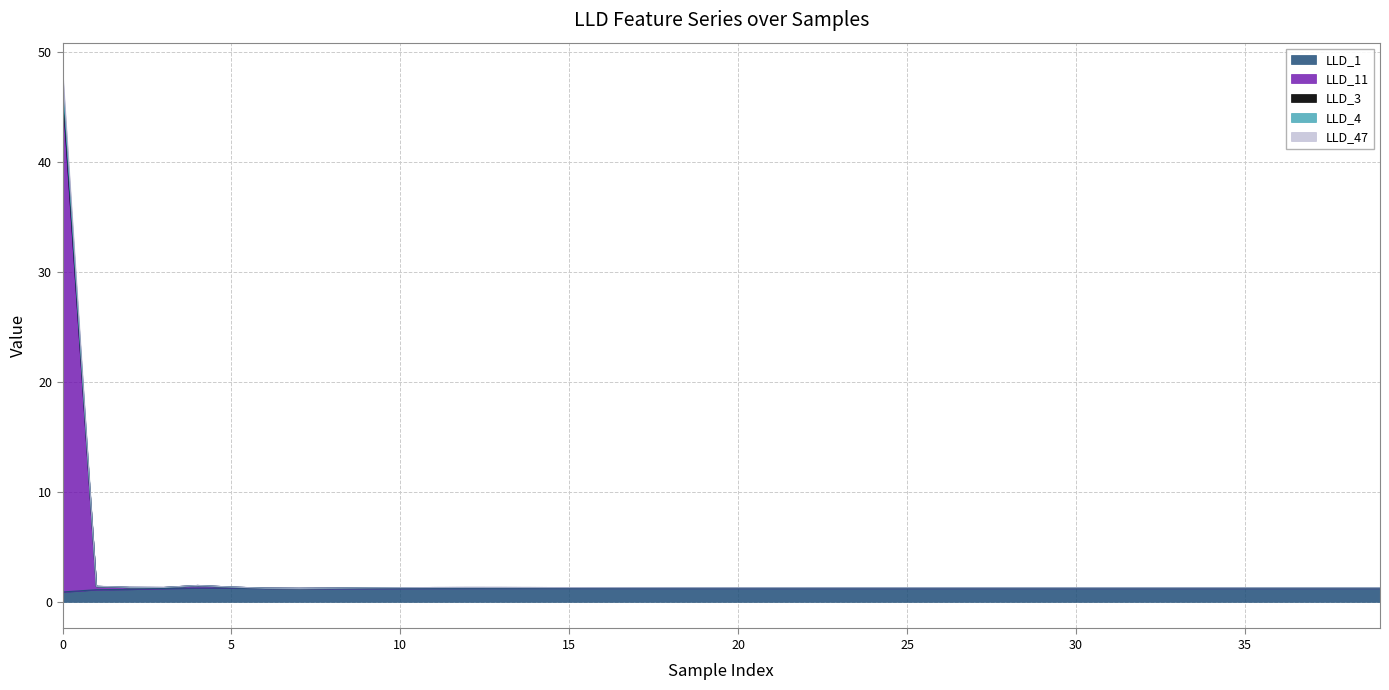

At which label does LLD_1 reach its peak?

4